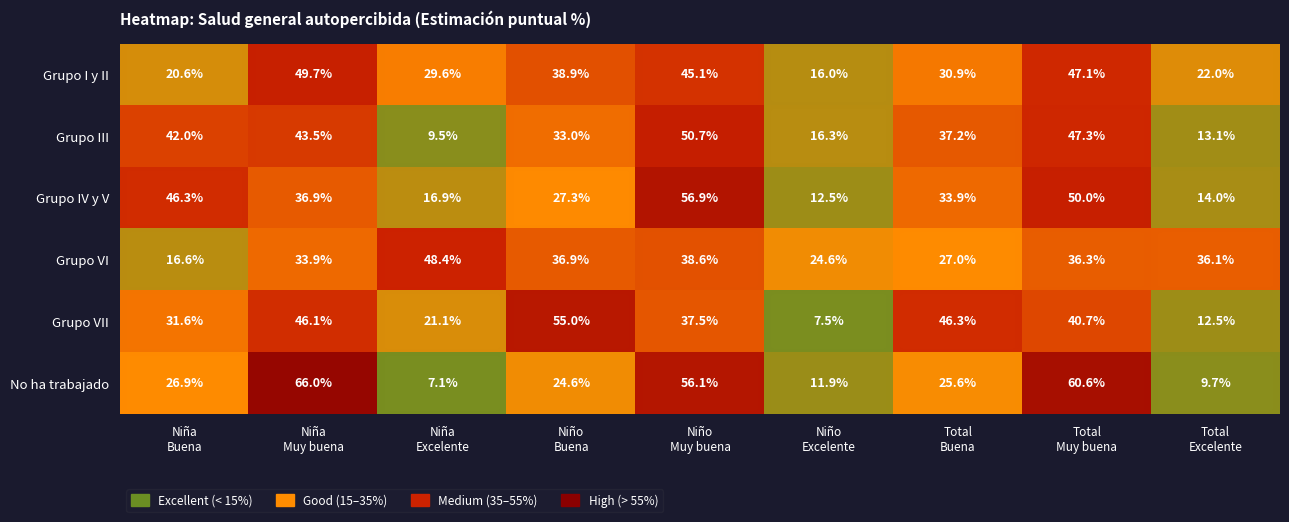

At how many categories does at least one series exceed 31?

8